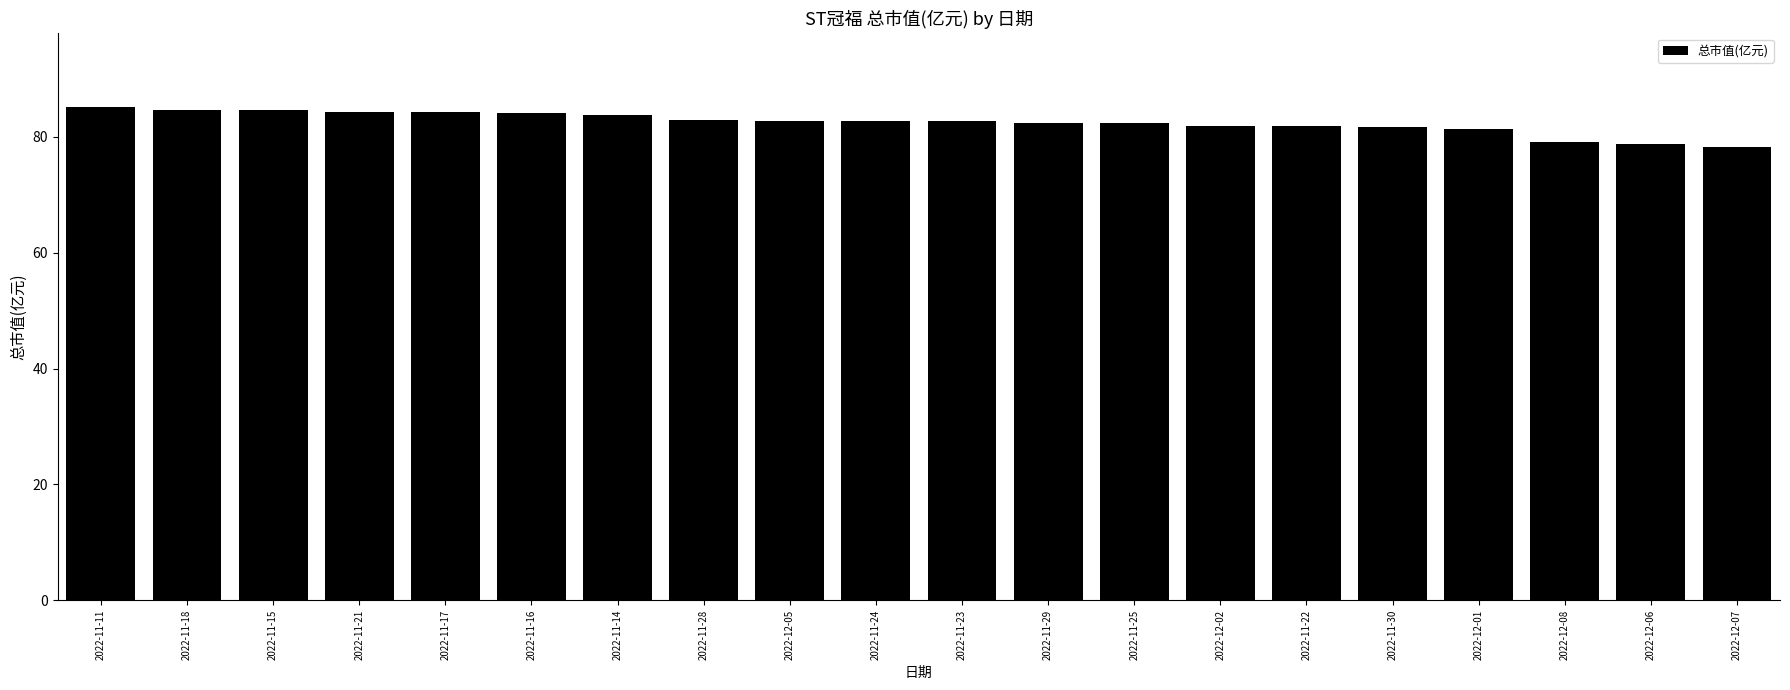

How many bars are there in total?

20